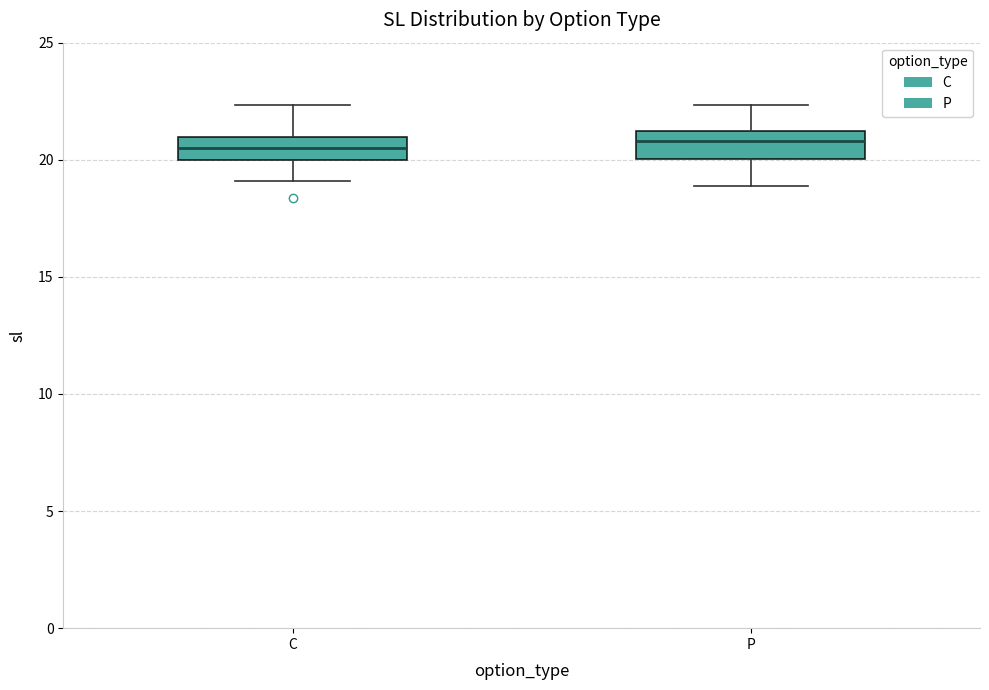

Reading left to right, transcribe this box plot: for each box, give where its median line is, the range the box spans, and where its two whiskers end, as read against the y-axis. The values are not printed on the chart, so give them approximately, as read against the axis.

C: median 20.5, box 20.0 to 21.0, whiskers 19.0 to 22.5
P: median 21.0 (inside the box), box 20.0 to 21.0, whiskers 19.0 to 22.5